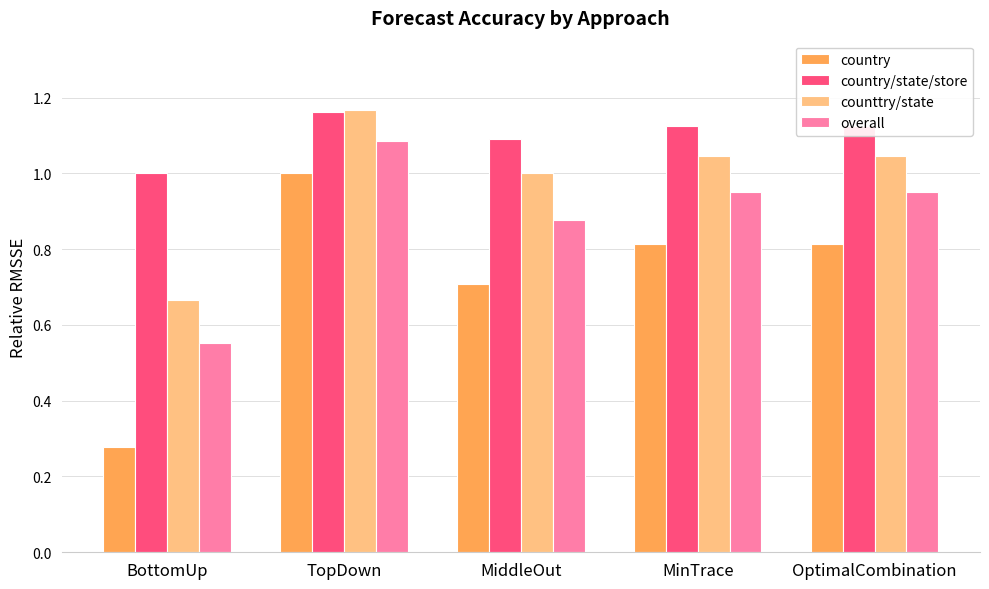

What position from the right is OptimalCombination?

1